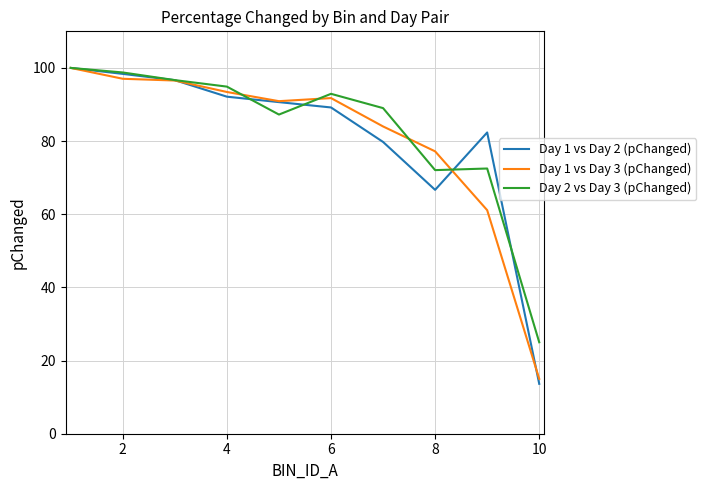

What is the greatest value displayed?

100.0